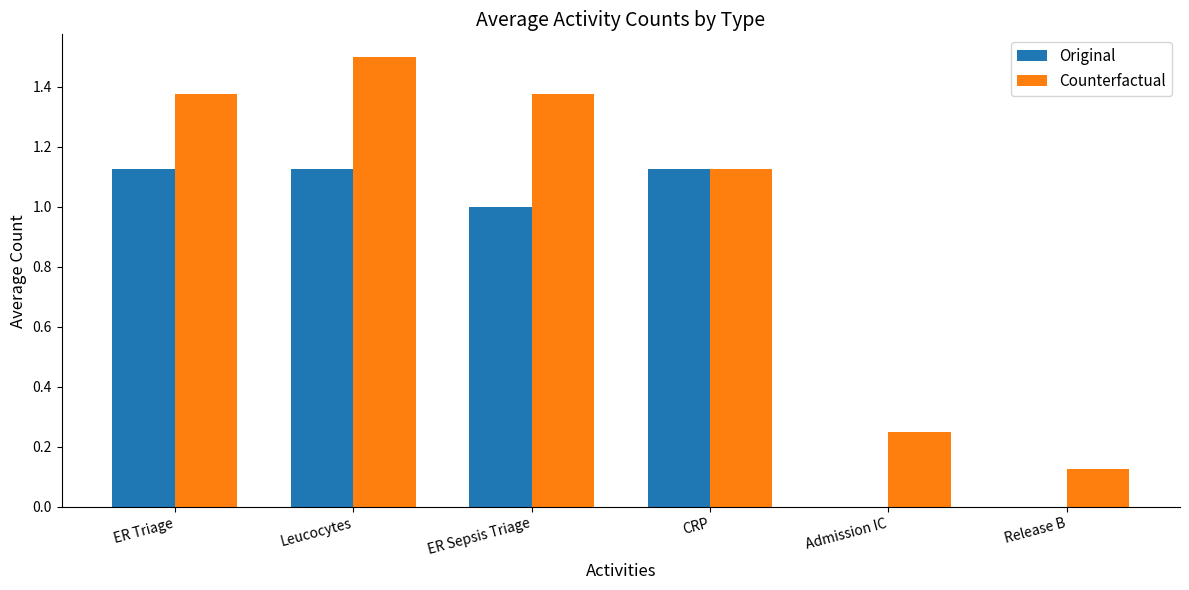

What is the greatest value displayed?

1.5